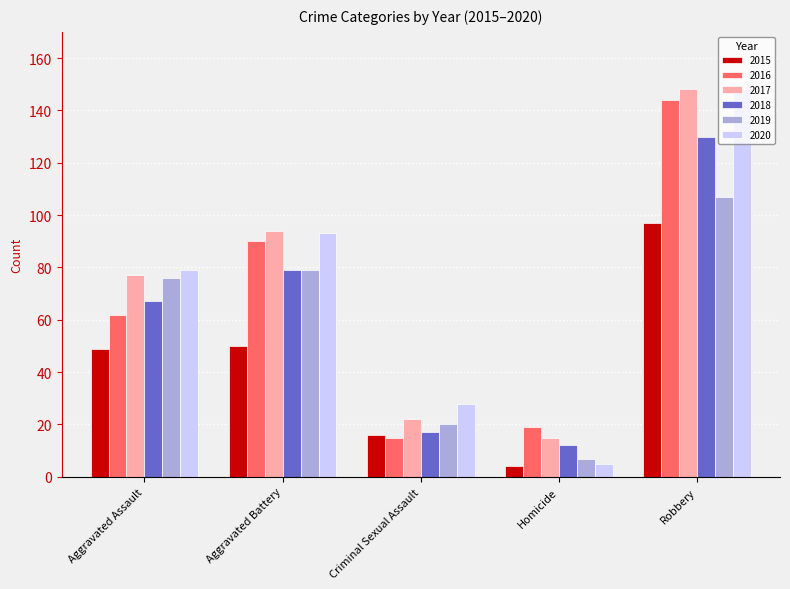

Between Aggravated Battery and Robbery, which series saw the biggest shift?

2020